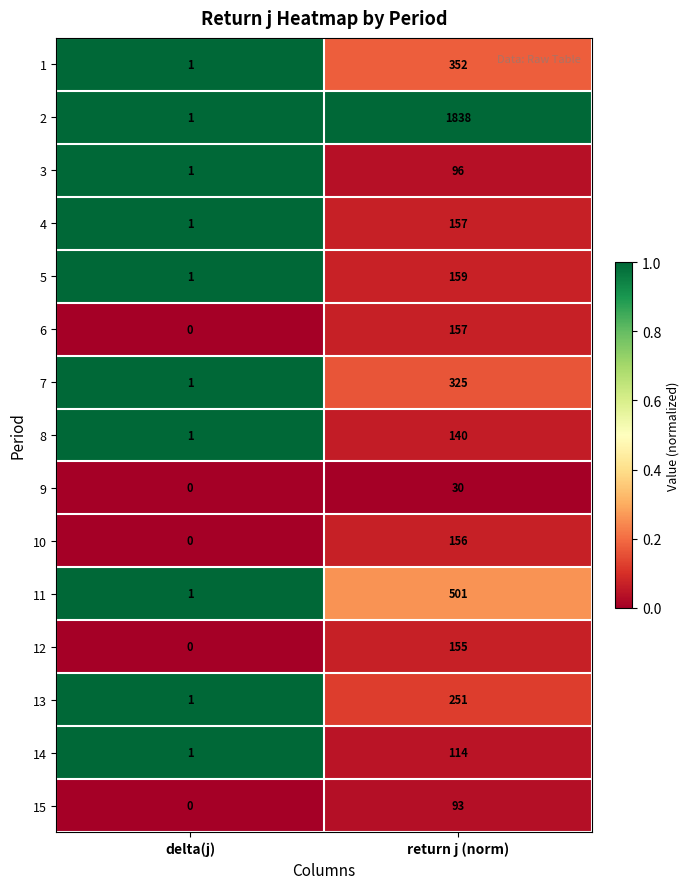

Count the number of categories in the chart.

2